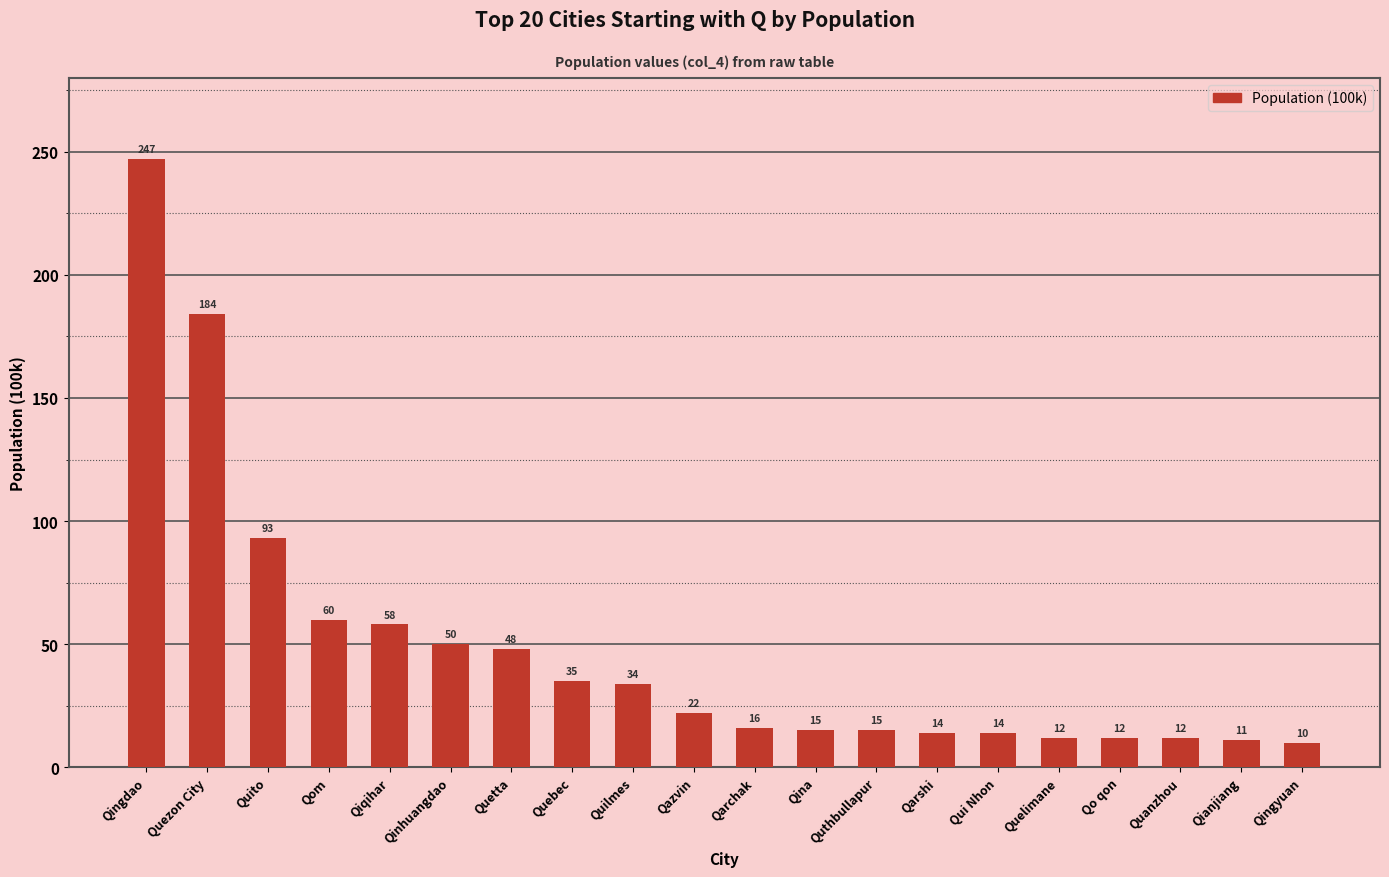

At which category does the chart reach its minimum across all series?

Qingyuan